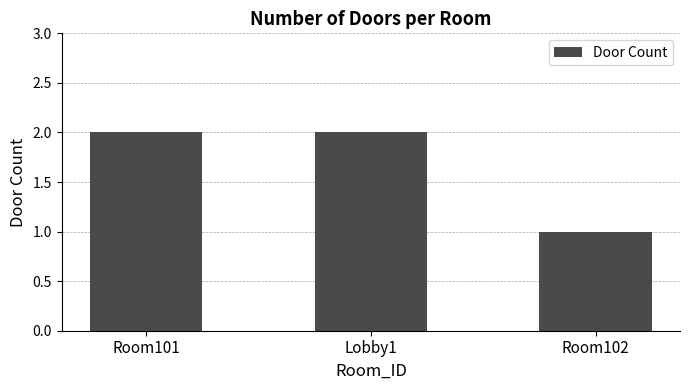

Is it true that the value at Room101 is 3?

False